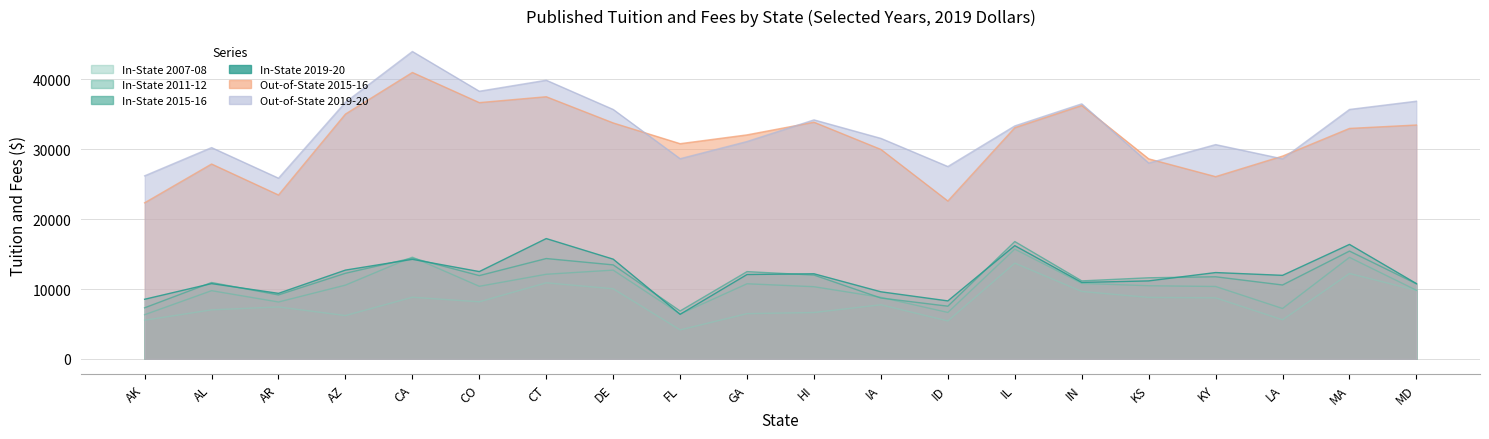

How many lines are shown in the chart?

6